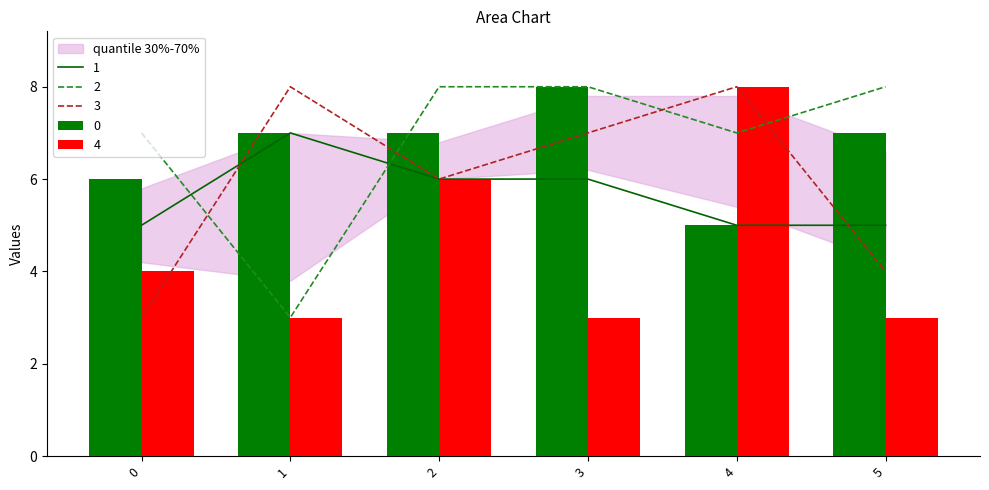

What is the difference between the 0 values at 1 and 0?

1